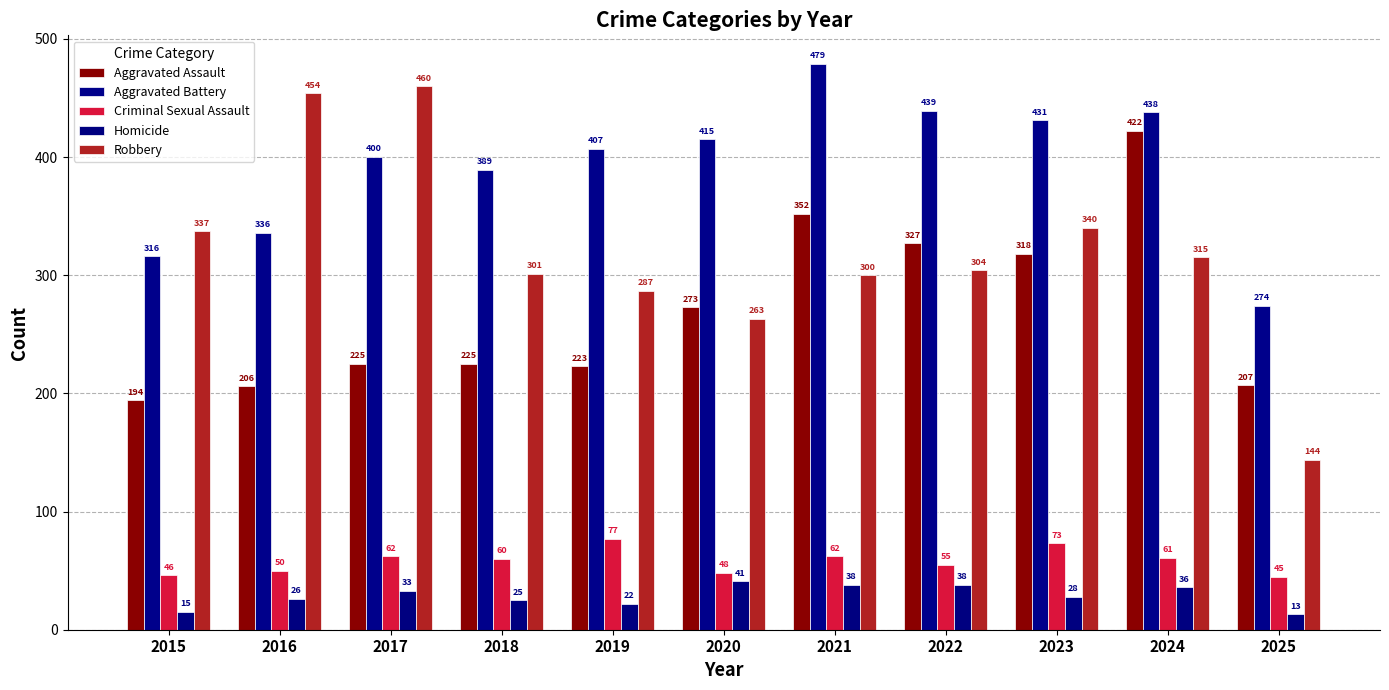

The Aggravated Assault series shows 254 at 2015. True or false?

False